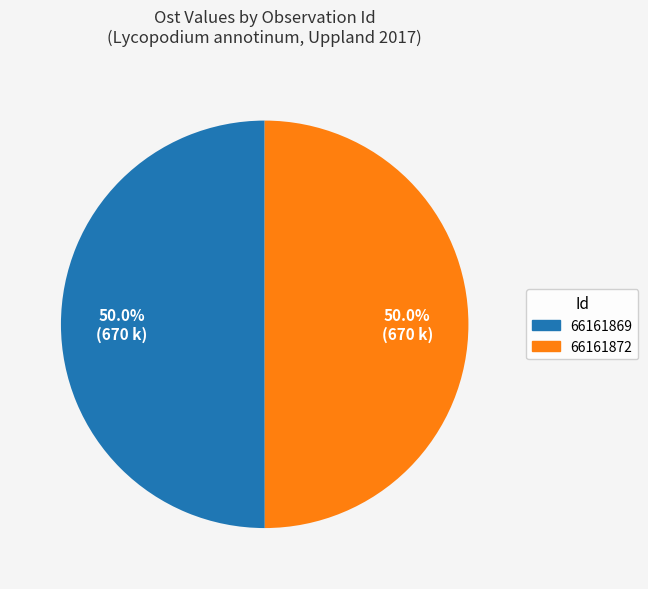

How many segments does this pie chart have?

2